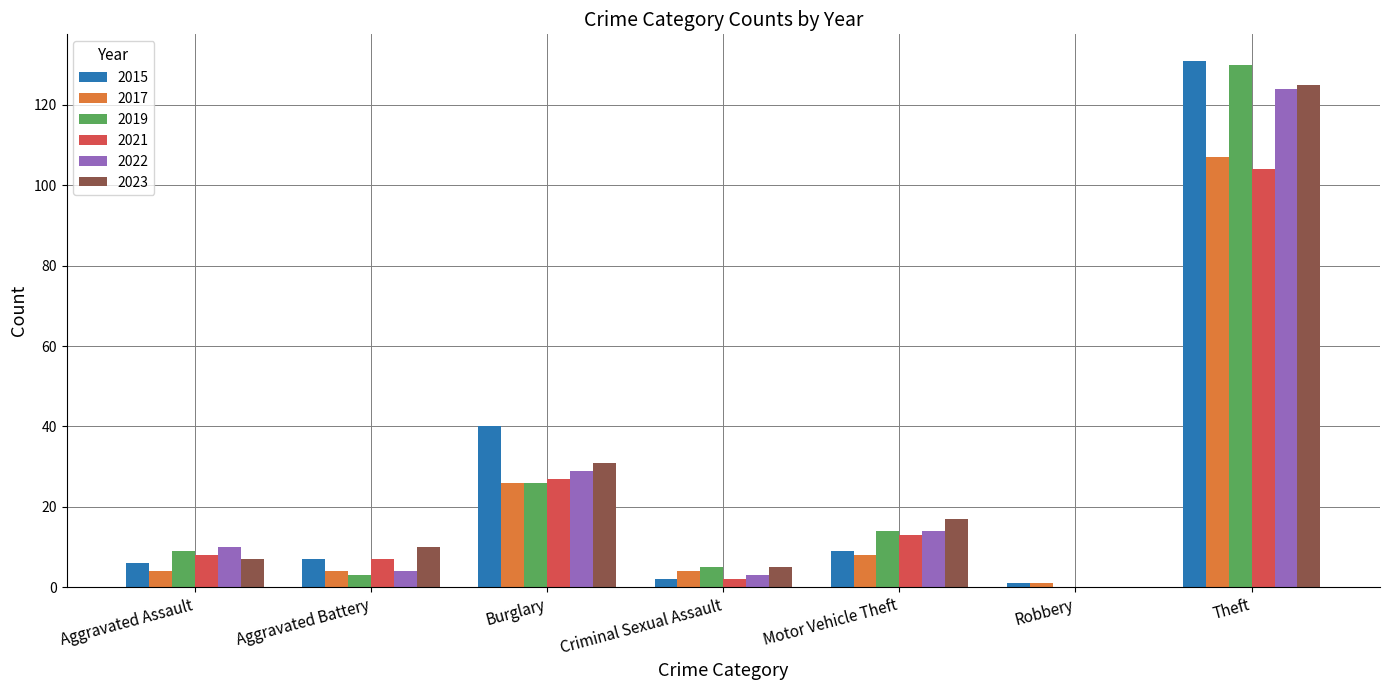

How many data points does each series have?

7